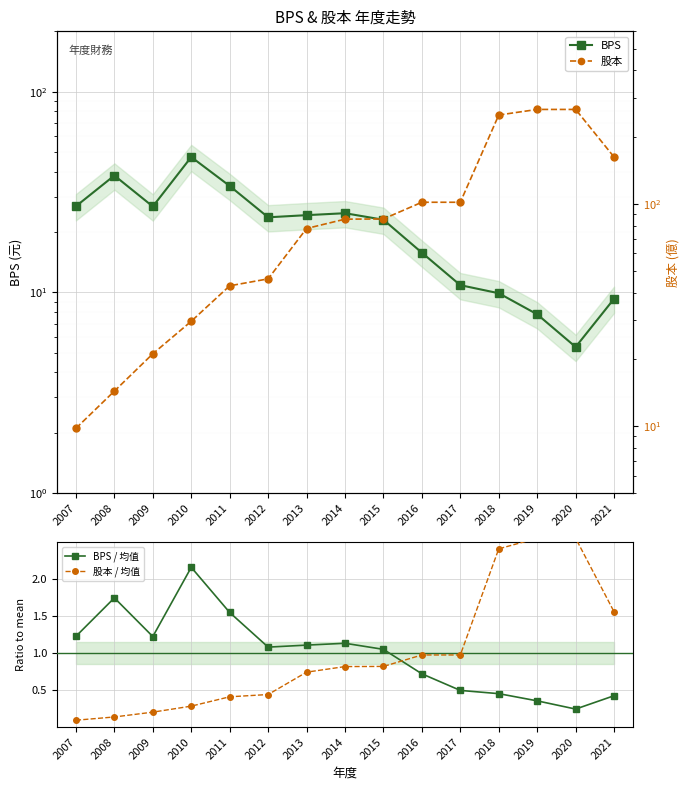

What is the highest value of the 股本 series?

267.0